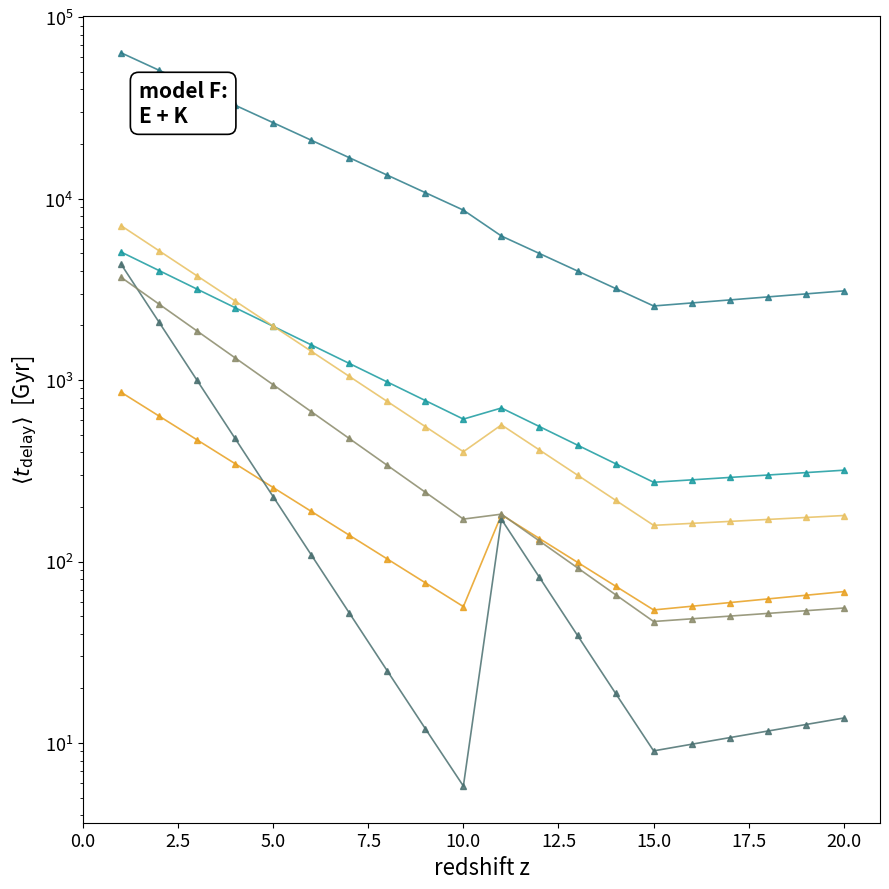

The value of 5 at 15 is 209.6. True or false?

False